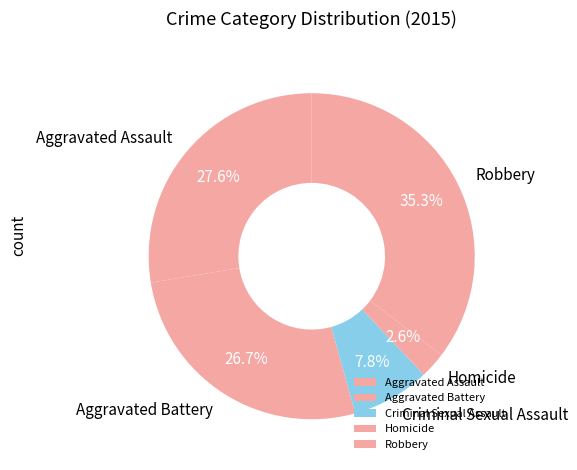

To the nearest percent, what is the difference between the largest and smallest slice percentages?

33%